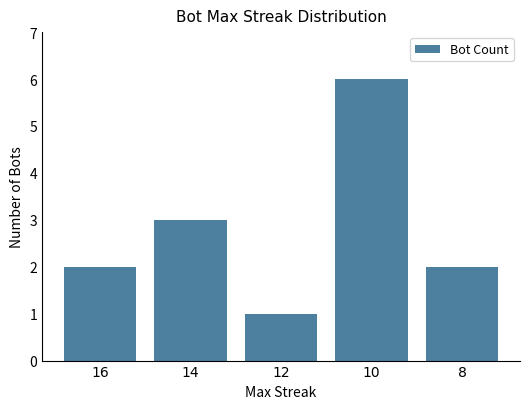

What is the change in value from 14 to 10?

+3